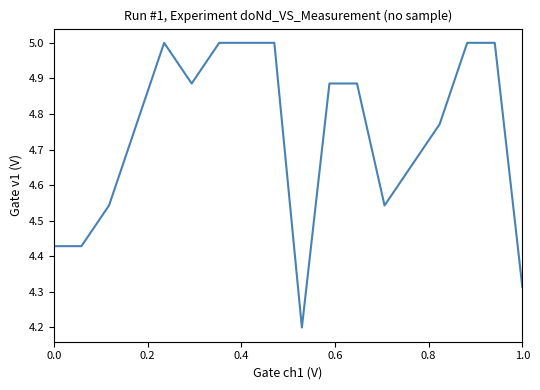

What is the maximum value shown in the chart?

5.0